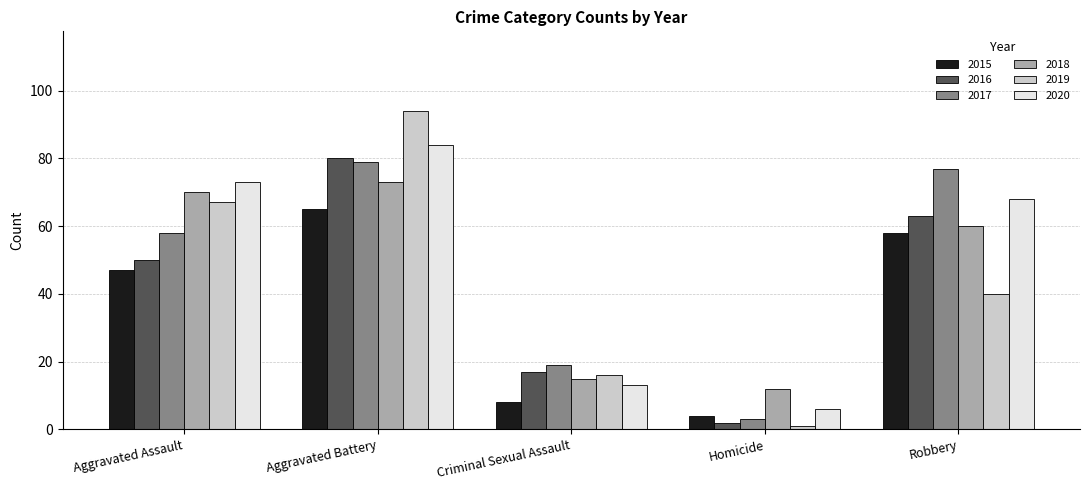

The 2016 series shows 17 at Criminal Sexual Assault. True or false?

True